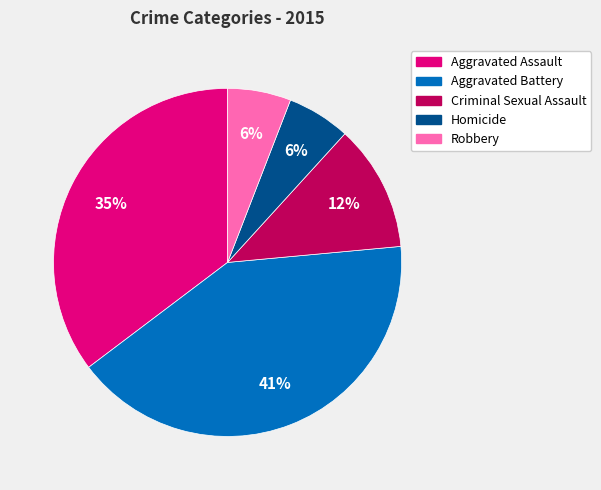

To the nearest percent, what is the combined percentage of Aggravated Battery and Homicide?

47%